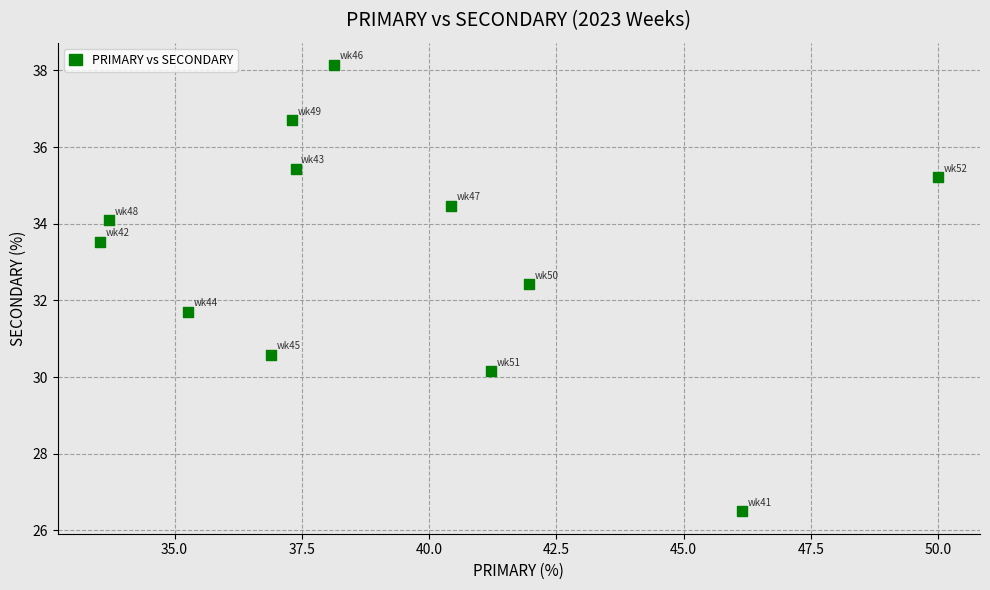

What is the range of X values (max minus min)?

16.5